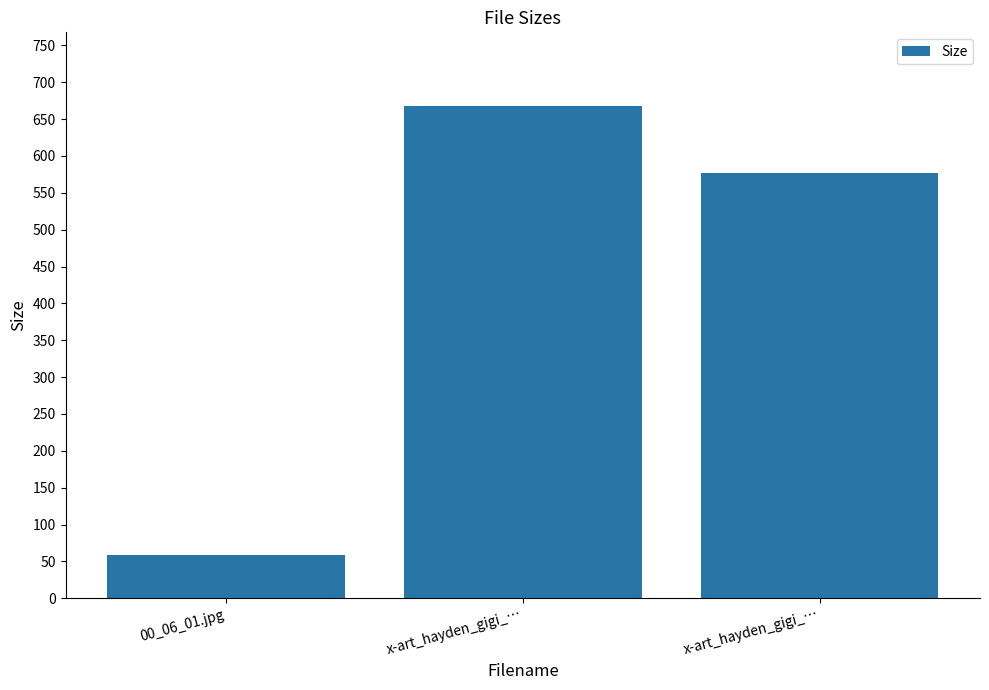

Reading left to right, extract all data points from this chart.

00_06_01.jpg=58.6	x-art_hayden_gigi_…=667.5	x-art_hayden_gigi_…=576.3